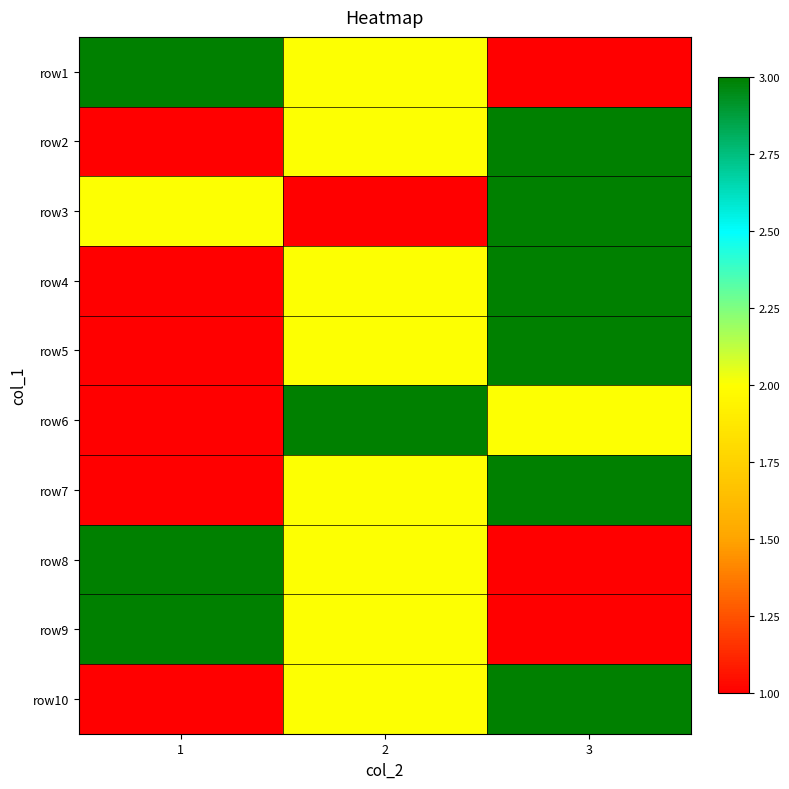

At how many categories does at least one series exceed 1?

3